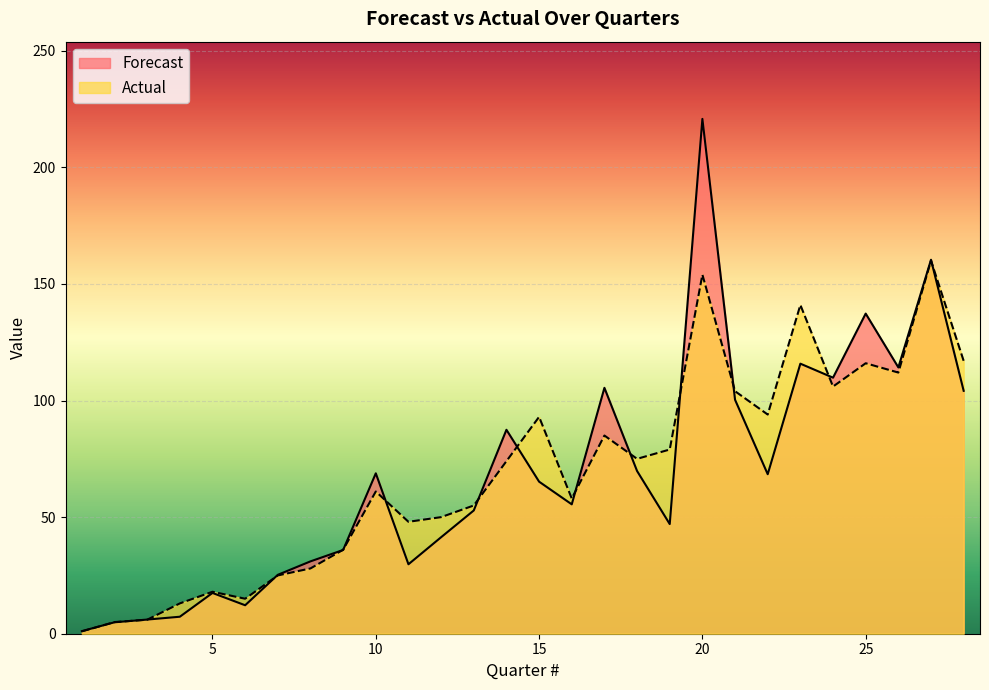

How many lines are shown in the chart?

2